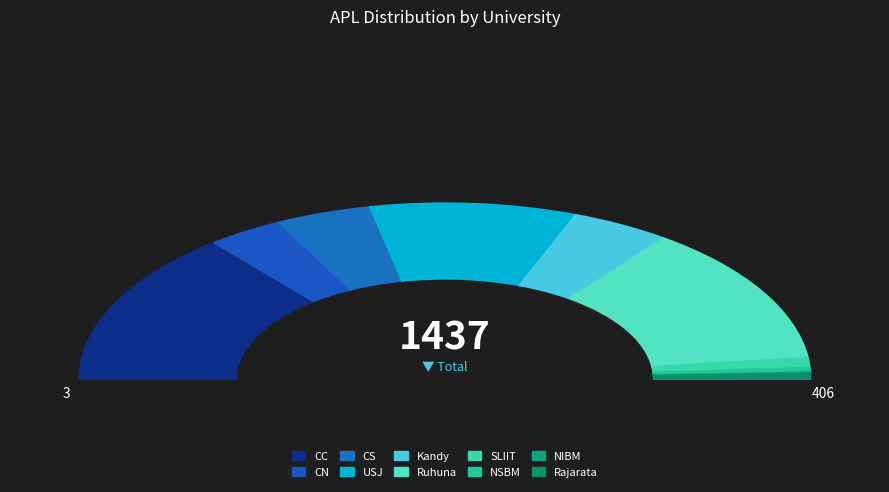

Does CC account for over 50% of the chart?

No